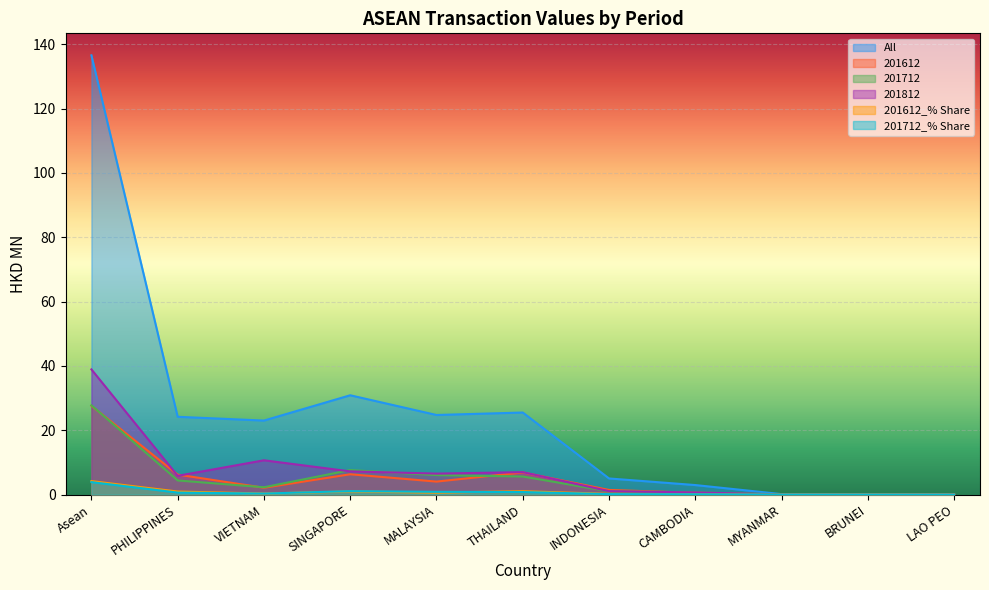

What is the label of the 5th point from the right?

INDONESIA